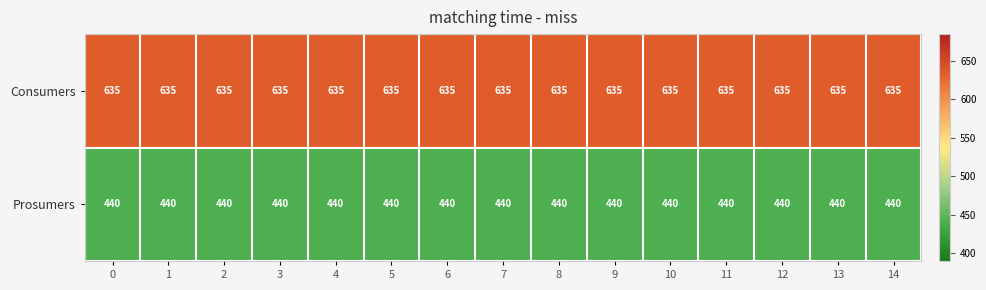

At 11, list the series in order from largest to smallest.

Consumers, Prosumers